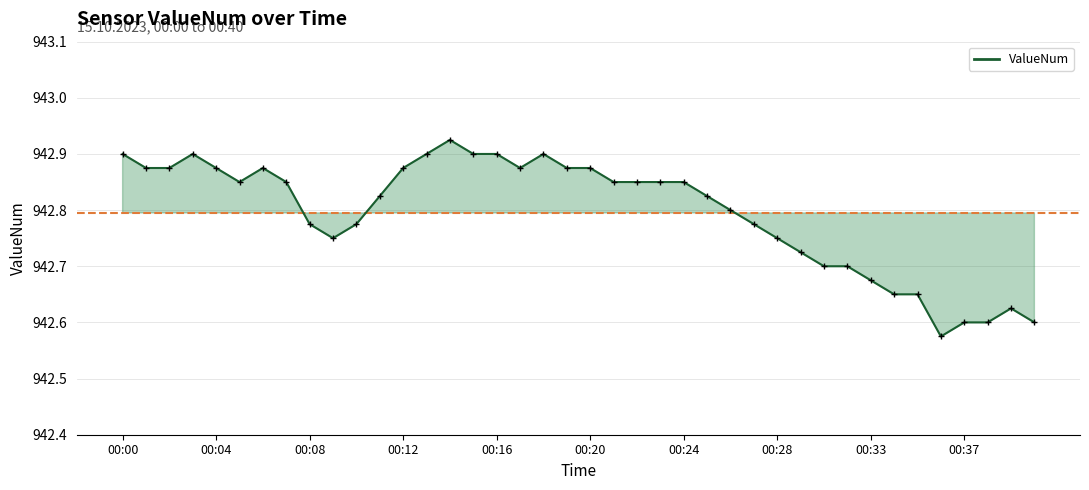

Does the chart have visible grid lines?

Yes